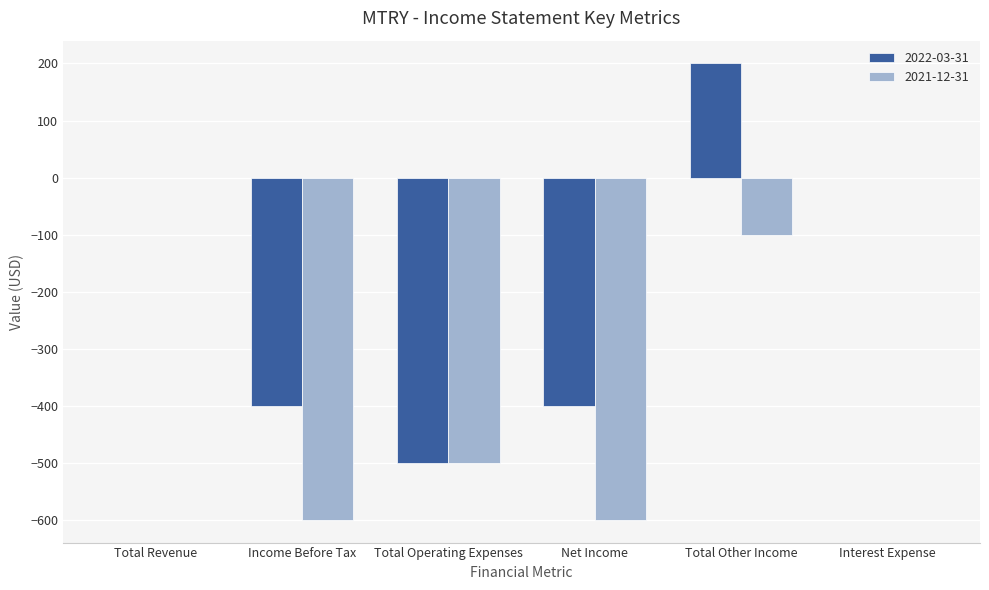

How many values in the 2021-12-31 series exceed -100?

2